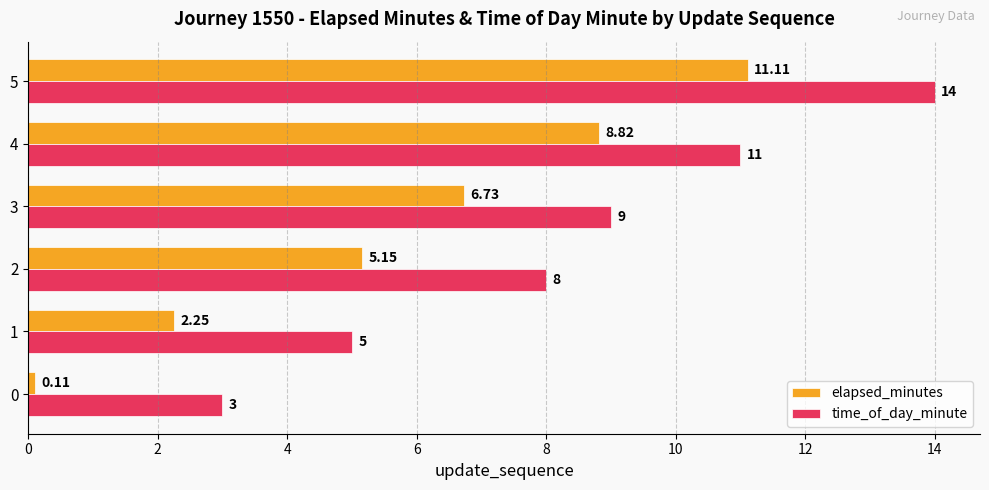

Which label corresponds to the largest value in the chart?

5